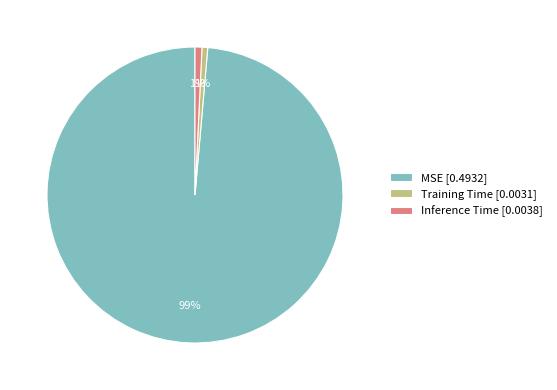

What percentage is the Inference Time [0.0038] slice, to the nearest percent?

1%